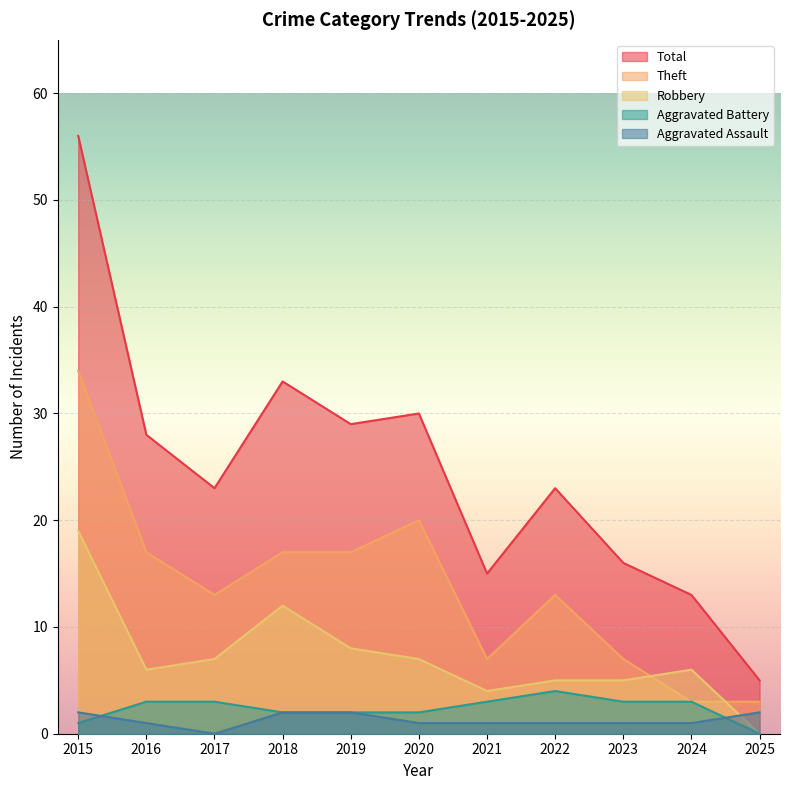

Reading left to right, transcribe all the data shown in this chart.

Aggravated Assault: 2	1	0	2	2	1	1	1	1	1	2
Aggravated Battery: 1	3	3	2	2	2	3	4	3	3	0
Robbery: 19	6	7	12	8	7	4	5	5	6	0
Theft: 34	17	13	17	17	20	7	13	7	3	3
Total: 56	28	23	33	29	30	15	23	16	13	5